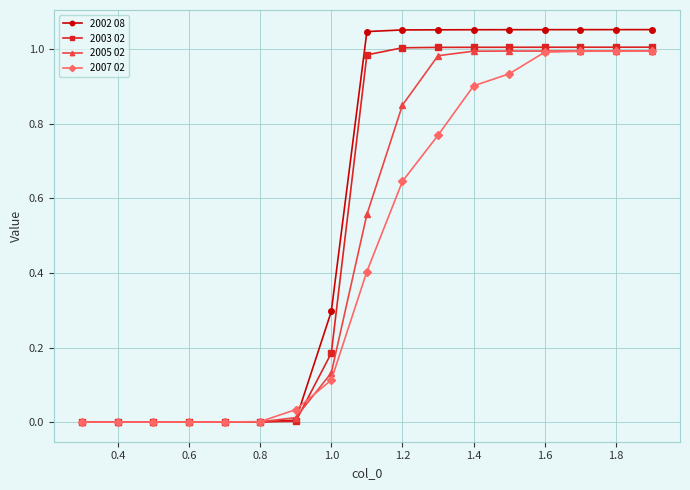

Which series has the widest spread of values?

2002 08